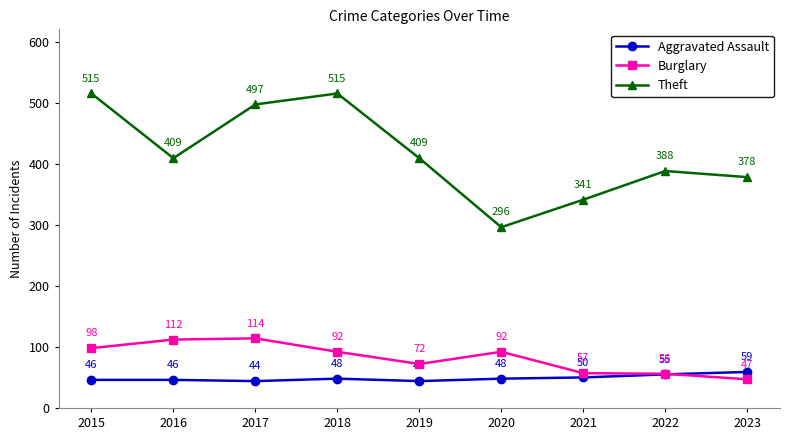

Which series has the largest range (max minus min)?

Theft